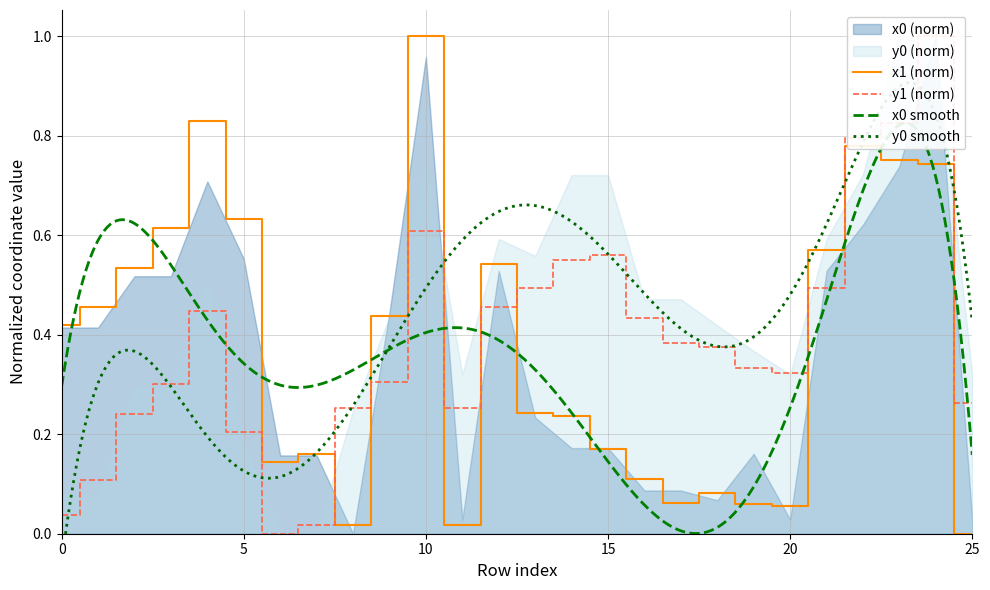

The value of x1 at 5 is 0.3. True or false?

False